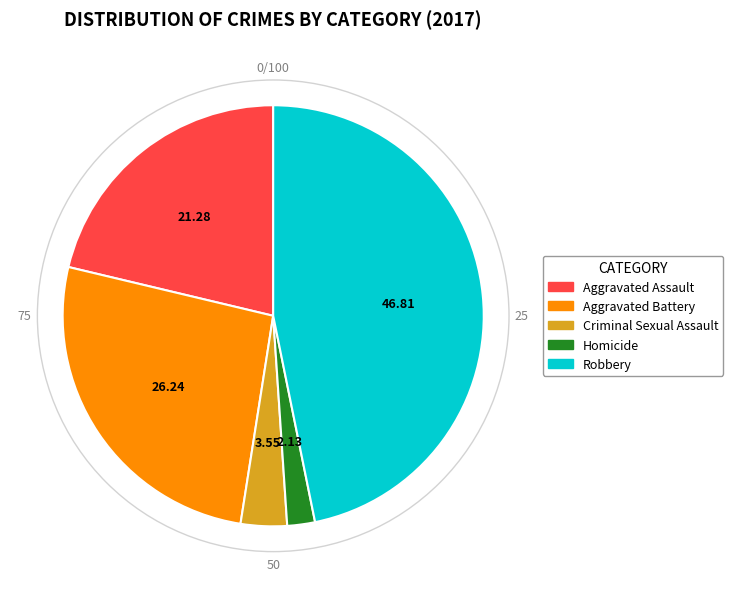

Rank the categories by value from highest to lowest.

Robbery, Aggravated Battery, Aggravated Assault, Criminal Sexual Assault, Homicide